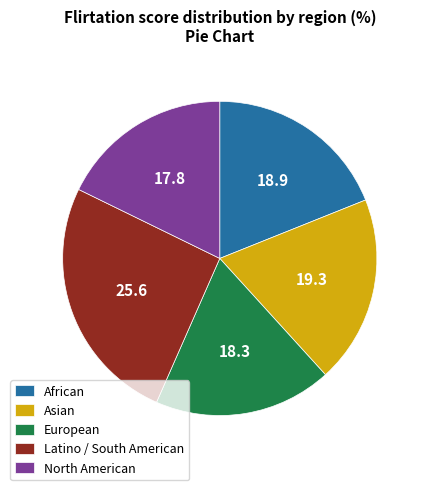

What is the ratio of the value at Latino / South American to the value at North American?

1.4